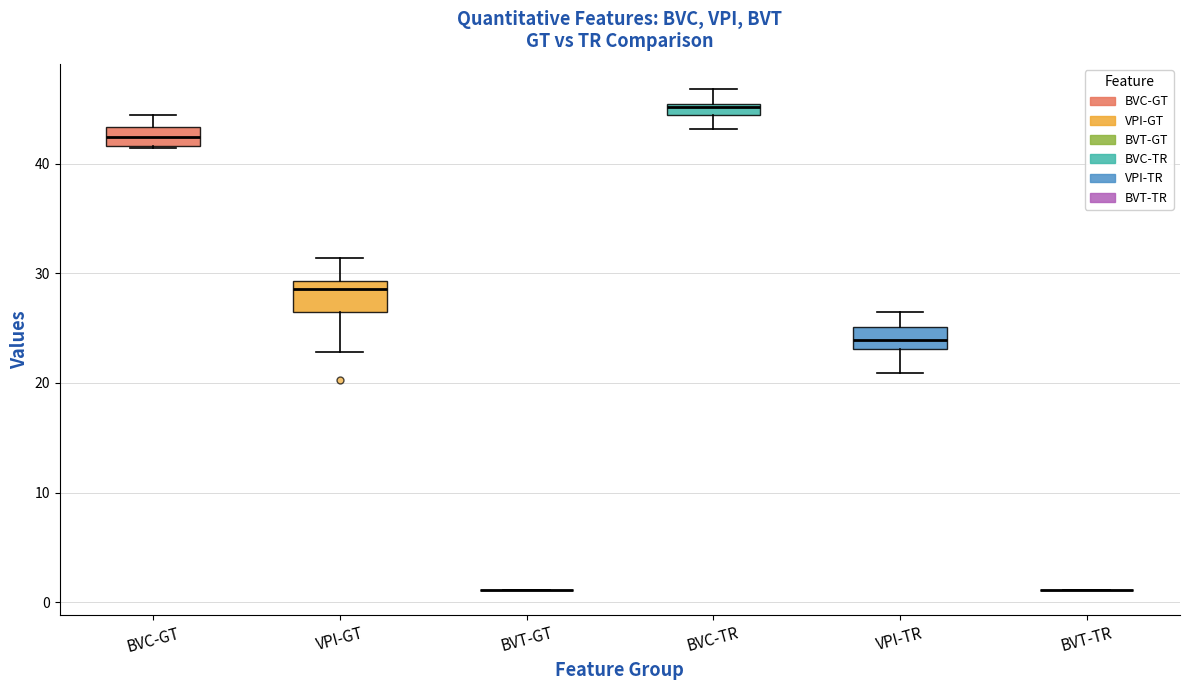

Where is the lower edge of the box for BVC-TR on the y-axis? The values are not printed on the chart, so give them approximately, as read against the axis.

44